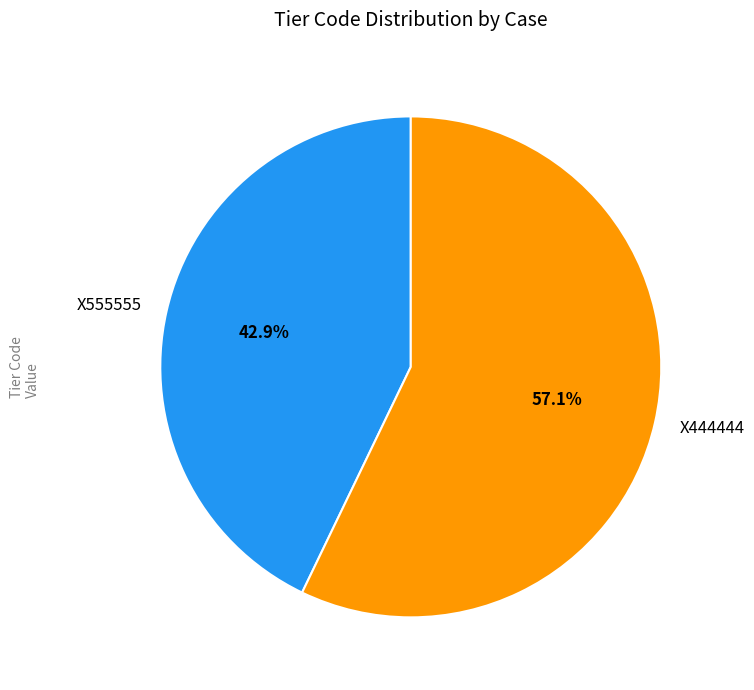

Do X444444 and X555555 together represent more than half of the pie?

Yes